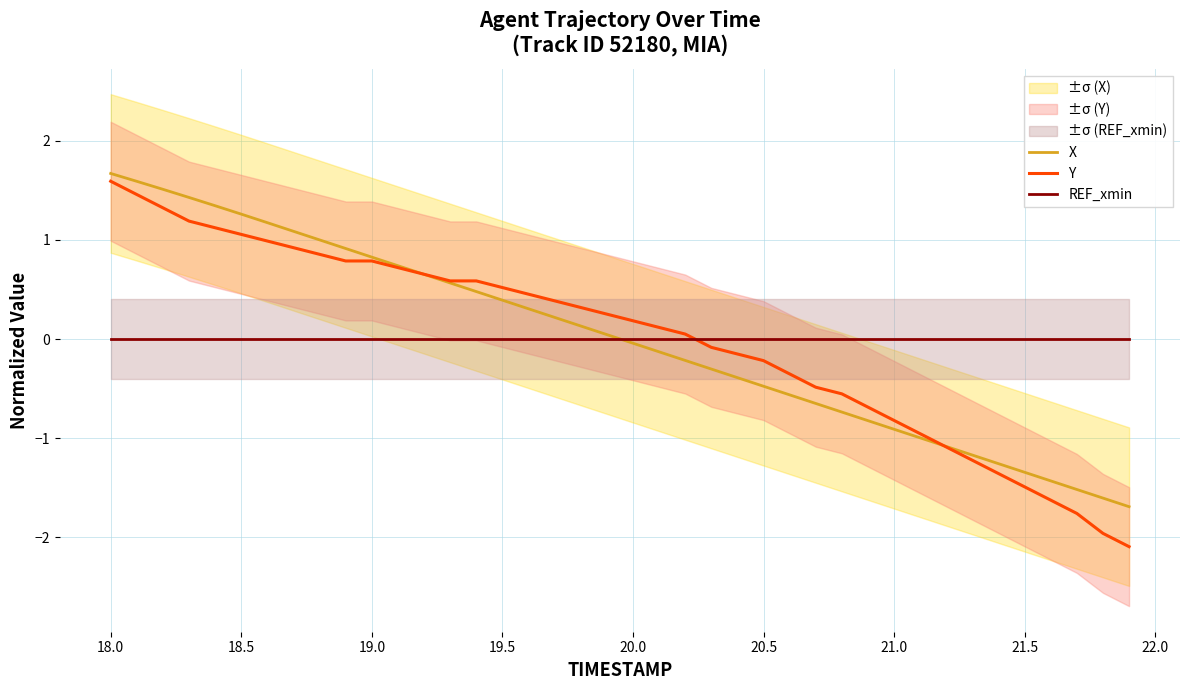

Which series has the largest total across all categories?

Y